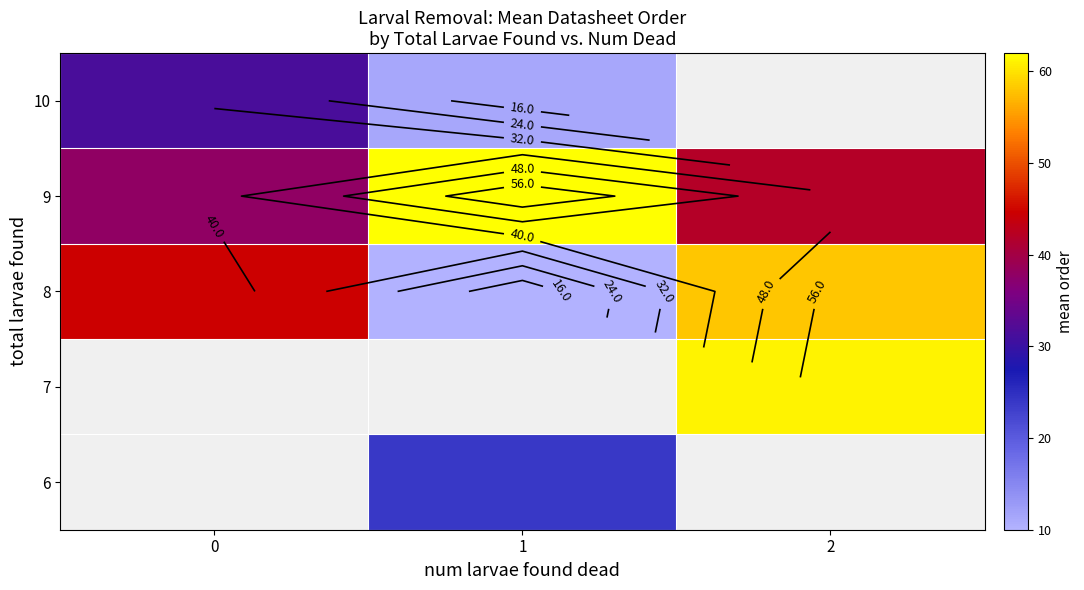

What is the minimum value shown in the chart?

10.0